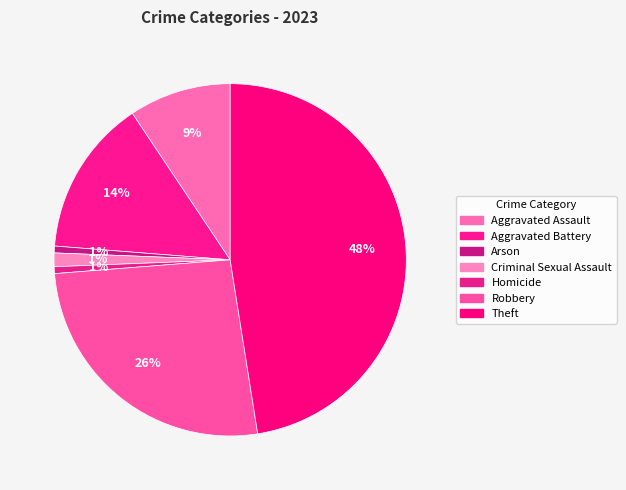

Rank the categories by value from lowest to highest.

Arson, Homicide, Criminal Sexual Assault, Aggravated Assault, Aggravated Battery, Robbery, Theft